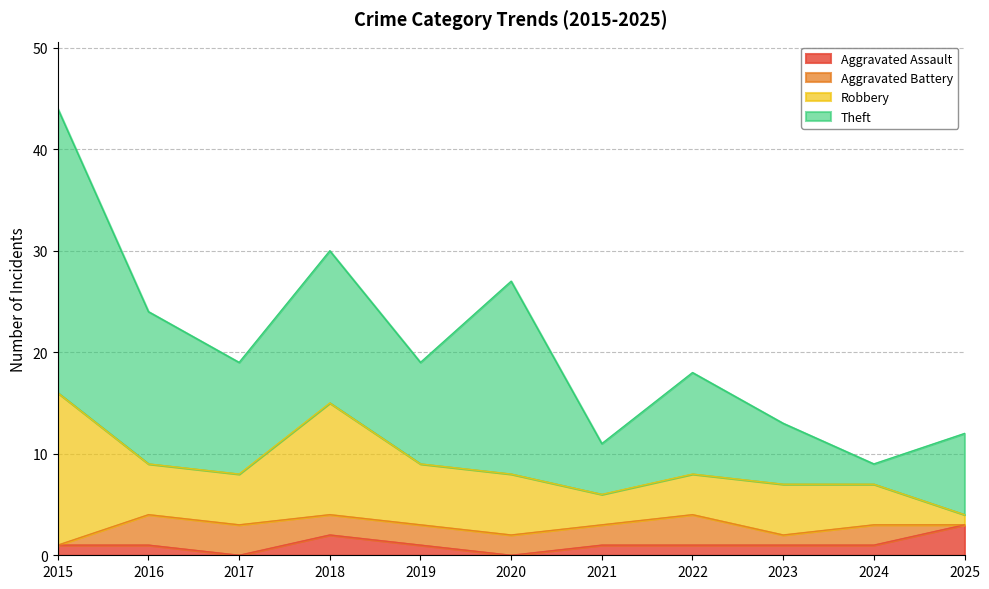

Which category has the highest value in the Aggravated Assault series?

2025